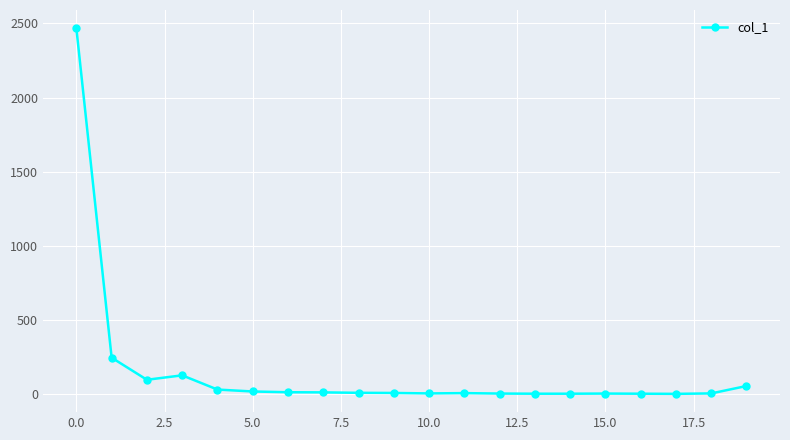

True or false: the data has more than 1 interior local peaks.

True